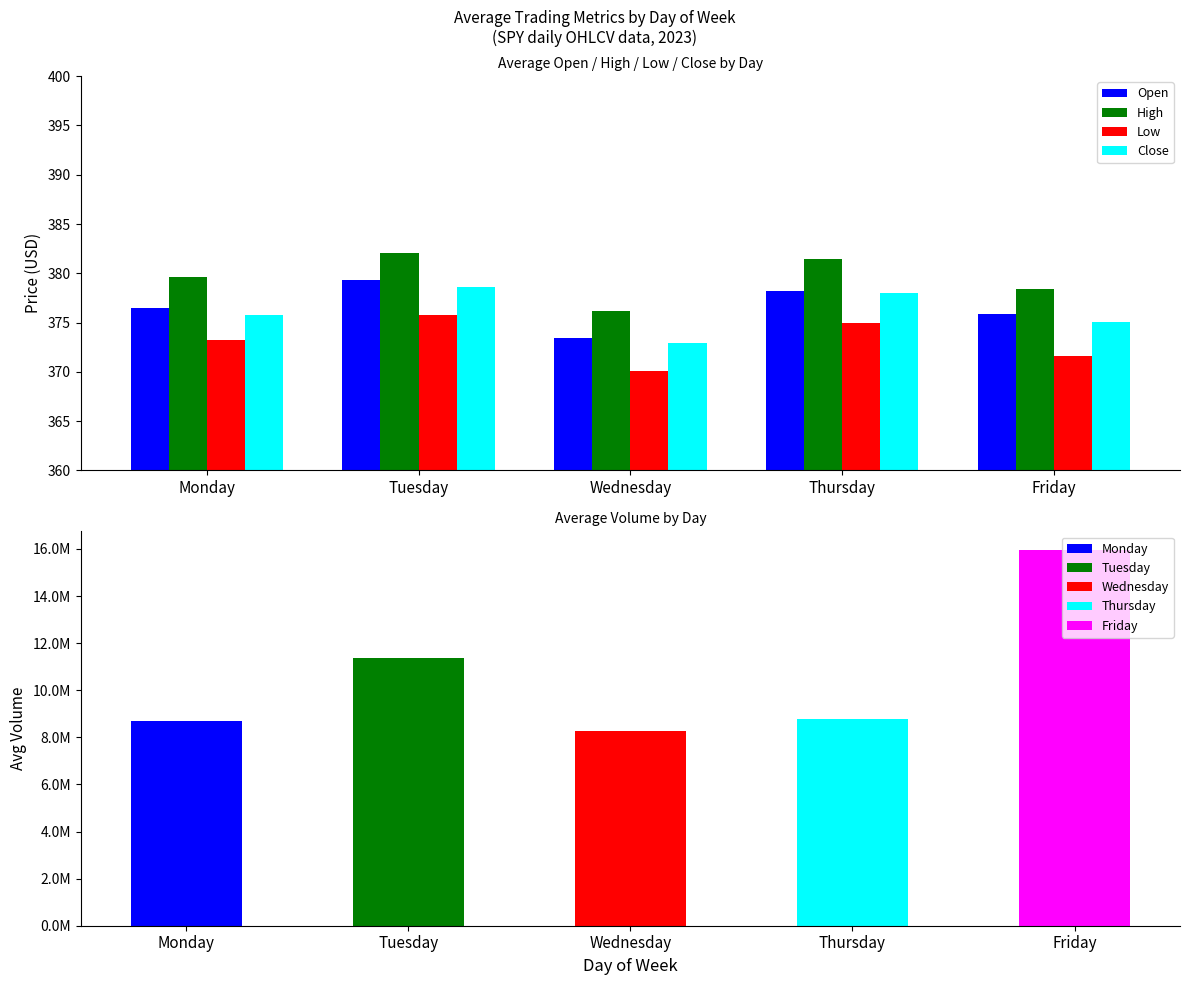

What is the sum of the Low values at Monday and Tuesday?

749.0